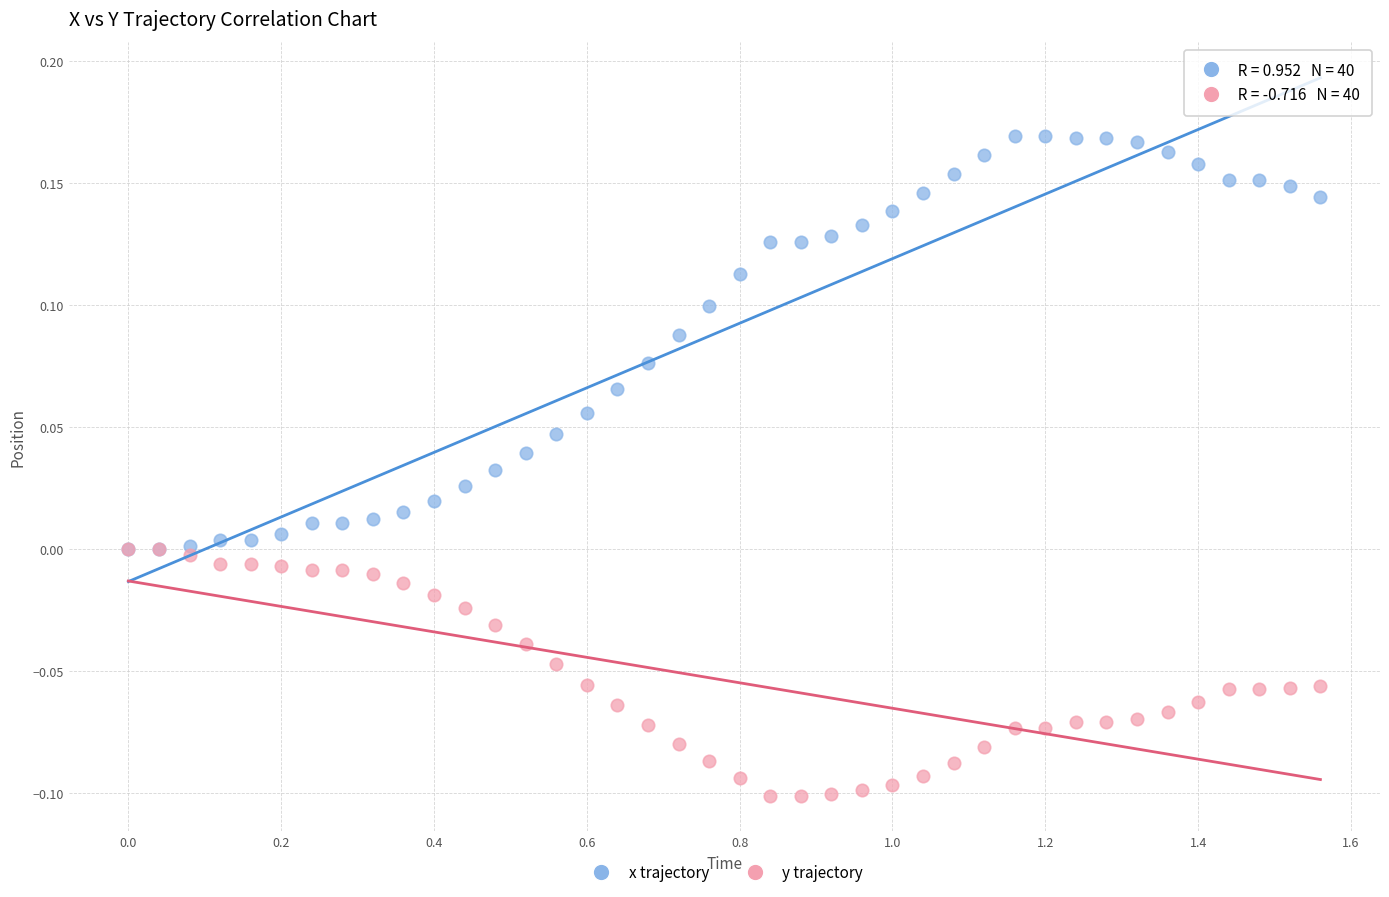

What are all the series names shown in the legend?

x trajectory, y trajectory